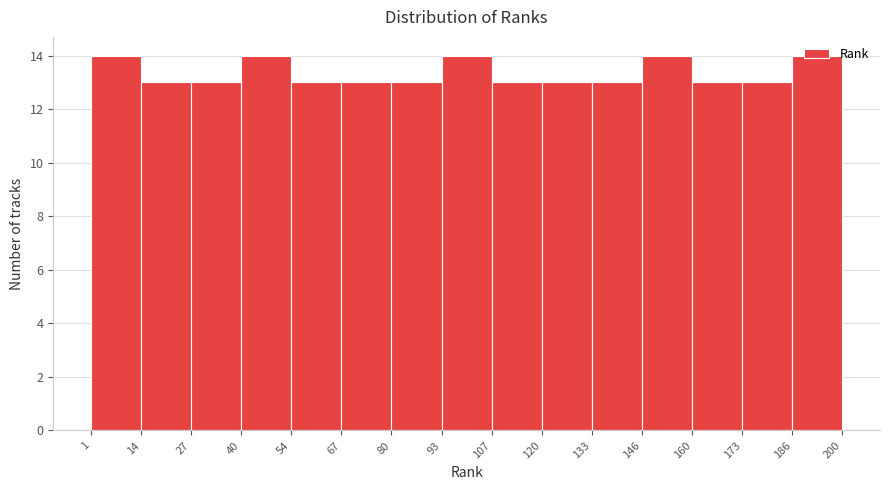

Reading left to right, list every bar in this chart as the range it spans on the x-axis followed by its height. The values are not printed on the chart, so give them approximately, as read against the axis.

1 to 14: 14
14 to 27: 13
27 to 40: 13
40 to 54: 14
54 to 67: 13
67 to 80: 13
80 to 93: 13
93 to 107: 14
107 to 120: 13
120 to 133: 13
133 to 146: 13
146 to 160: 14
160 to 173: 13
173 to 186: 13
186 to 200: 14